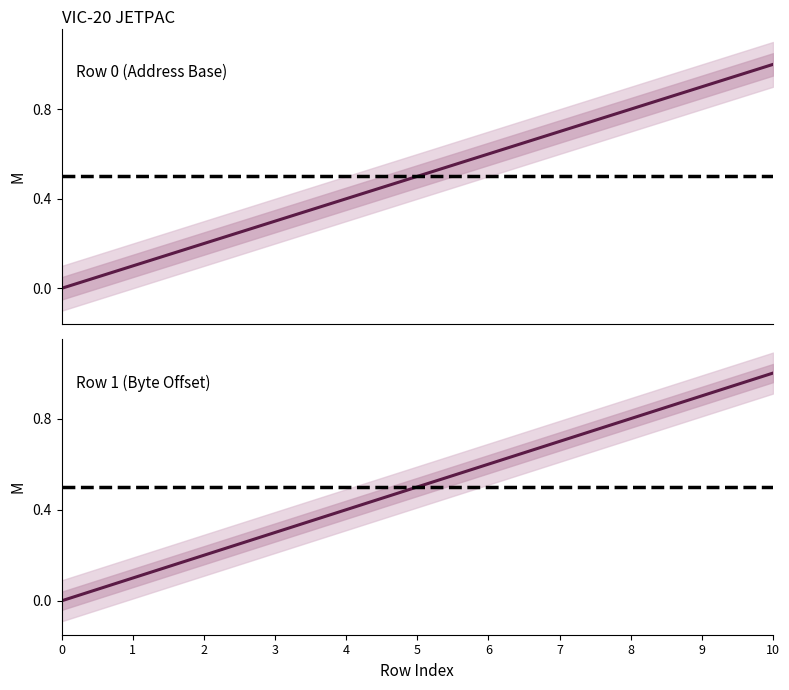

True or false: Row 1 (Byte Offset) and Row 0 (Address Base) intersect in this chart.

False